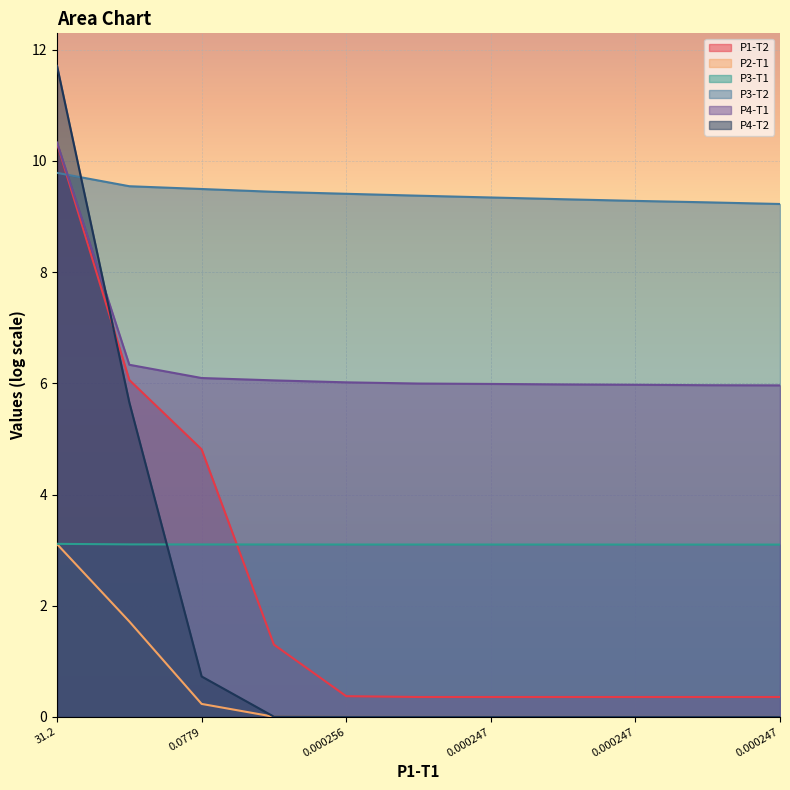

What is the approximate value of P1-T2 at 31.2?

10.3